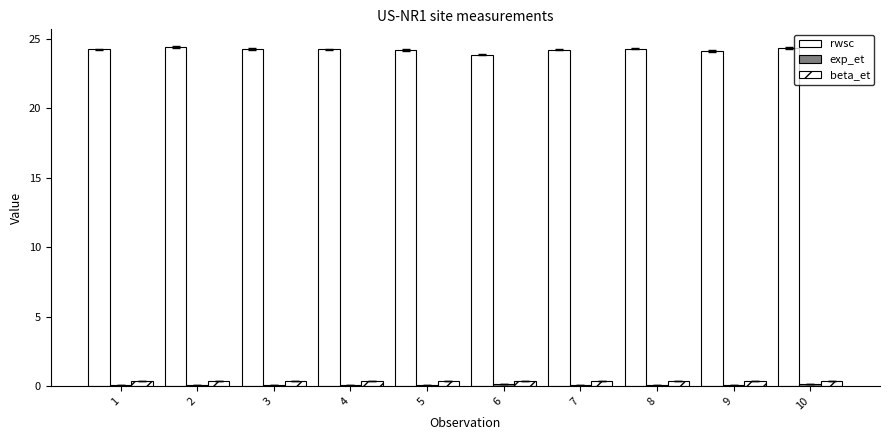

Are the bars horizontal?

No